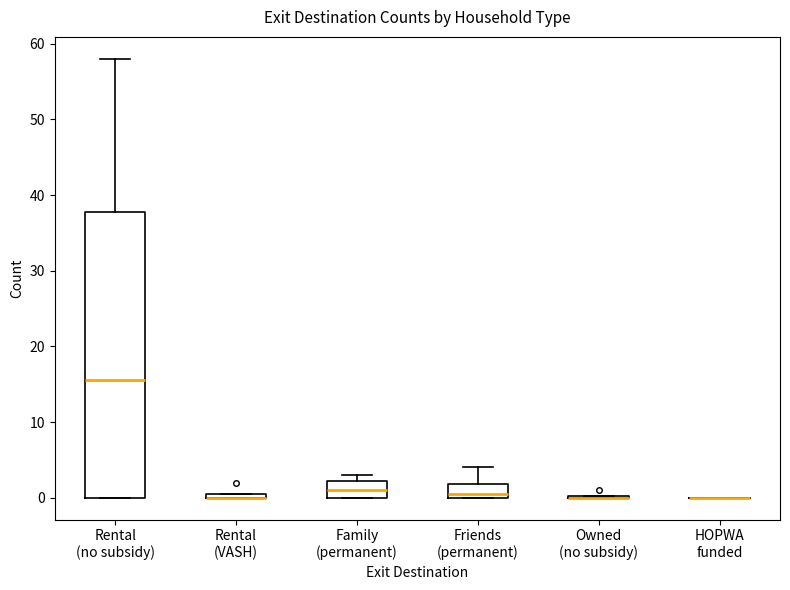

Where is the lower edge of the box for Rental (VASH) on the y-axis? The values are not printed on the chart, so give them approximately, as read against the axis.

0